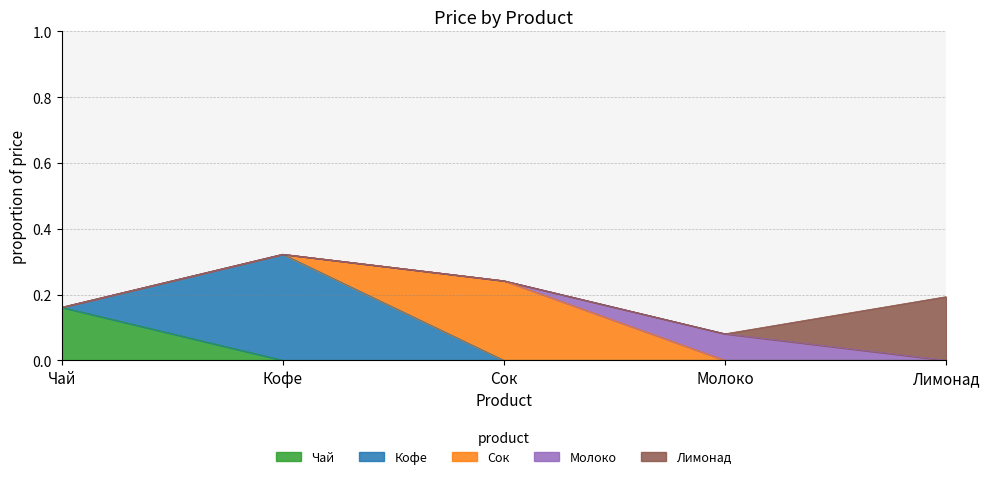

Reading left to right, transcribe all the data shown in this chart.

Чай=0.2	Кофе=0.3	Сок=0.2	Молоко=0.1	Лимонад=0.2